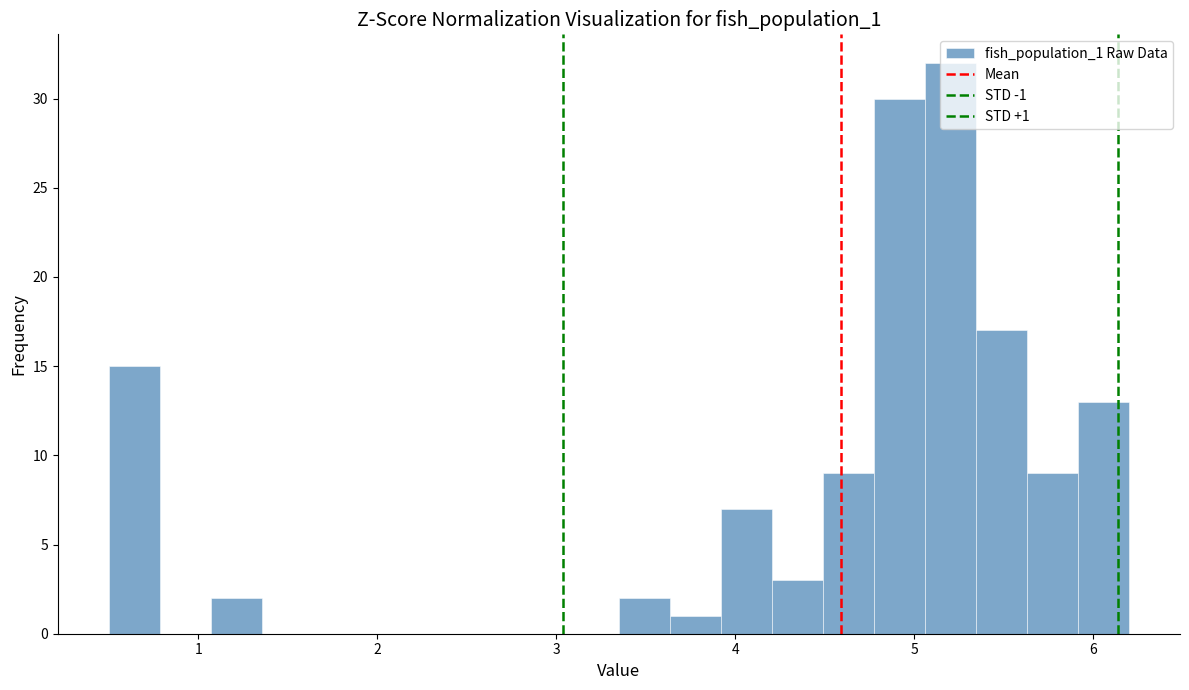

Around what value on the x-axis is the tallest bar? Give the approximate position of its centre, as read against the axis.

5.2